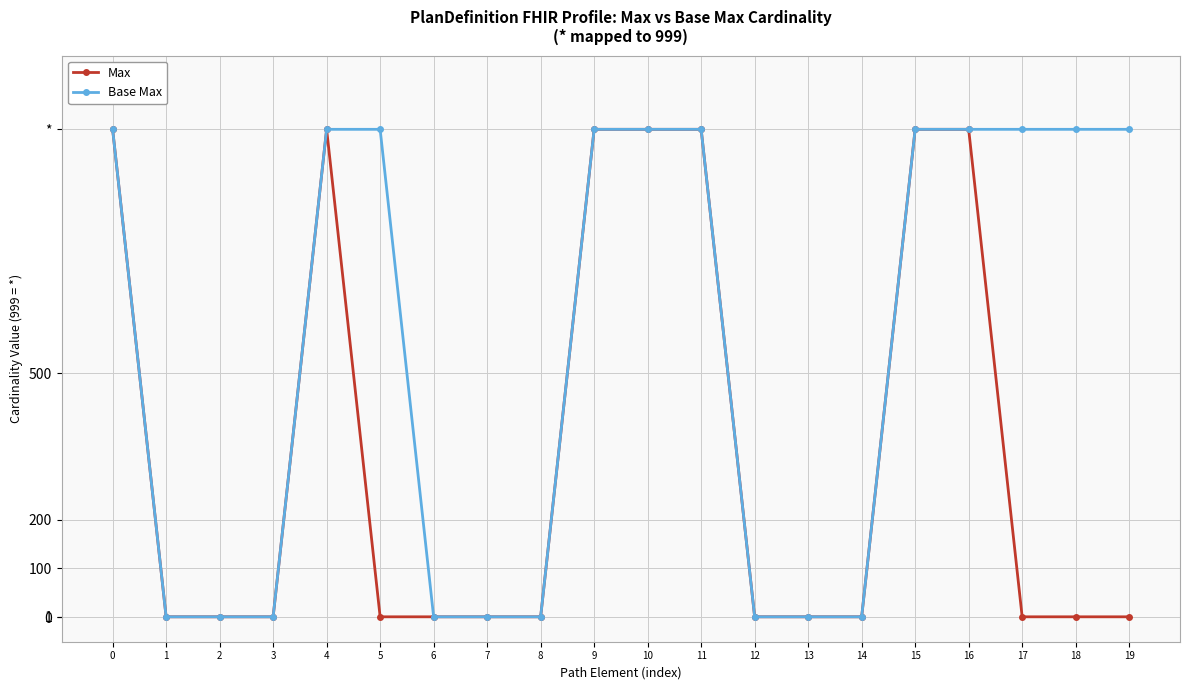

Which series has the largest range (max minus min)?

Max